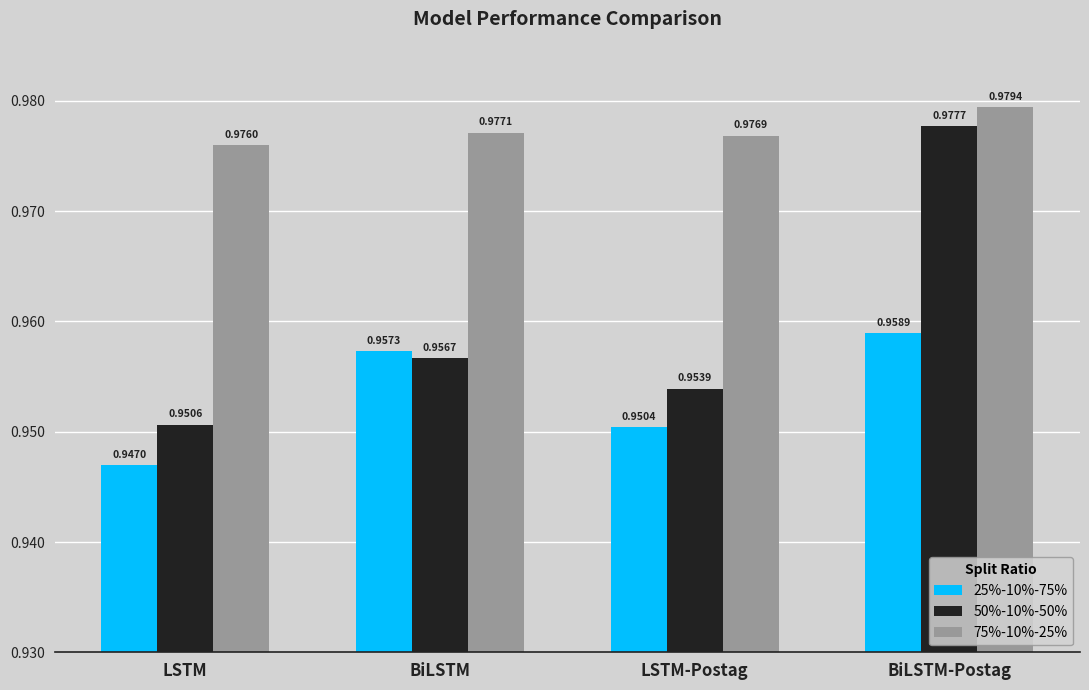

At which category is the sum across all series the highest?

BiLSTM-Postag